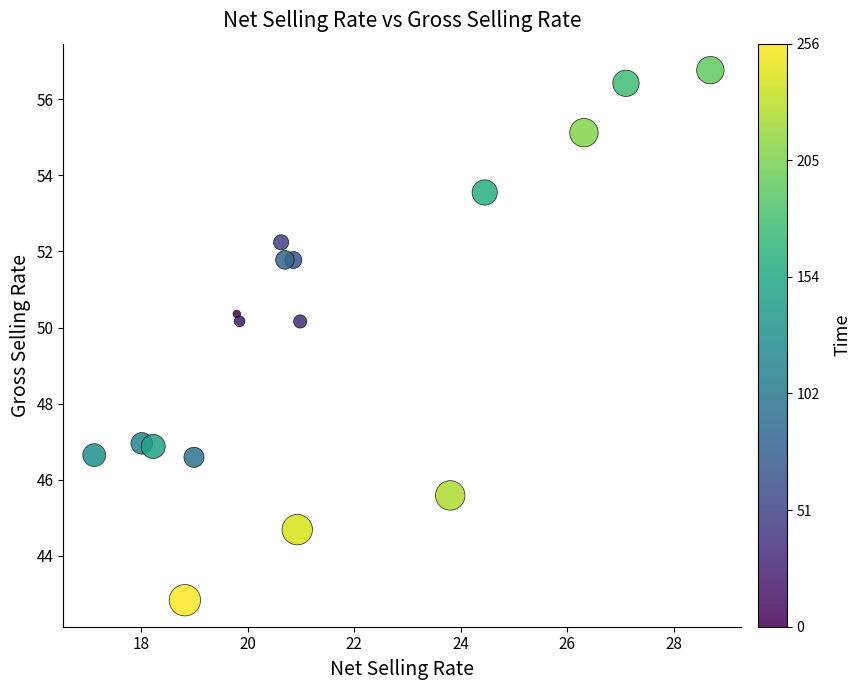

What is the range of Y values (max minus min)?

13.9